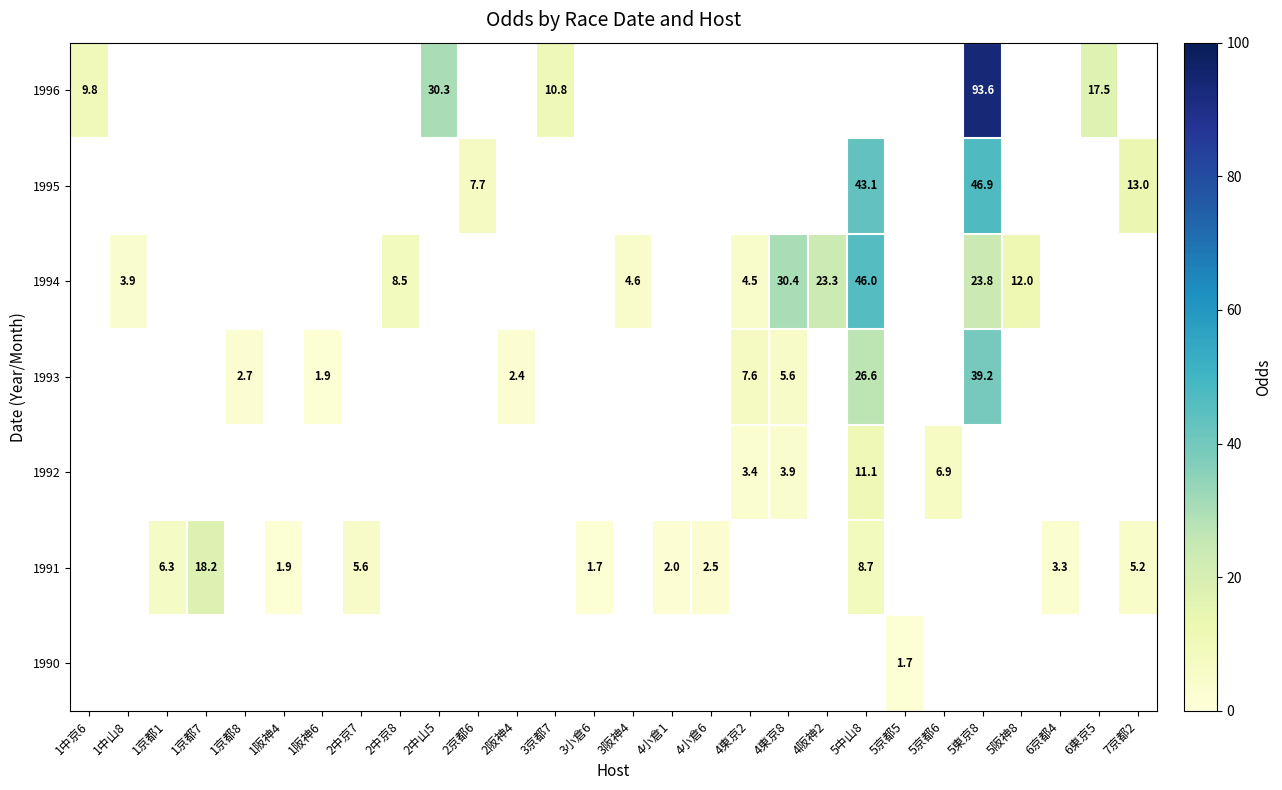

Which label corresponds to the smallest value in the chart?

3小倉6